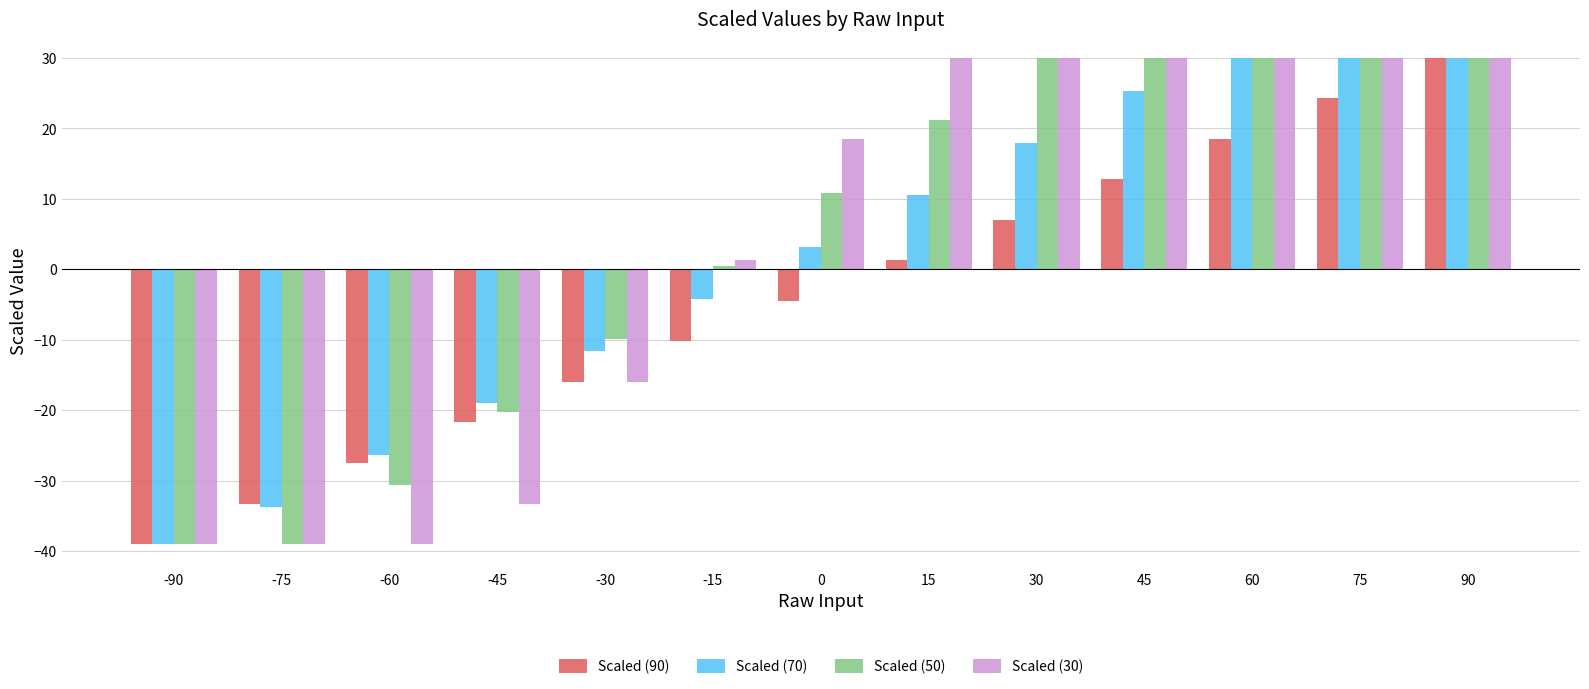

The value of Scaled (50) at -30 is -9.9. True or false?

True